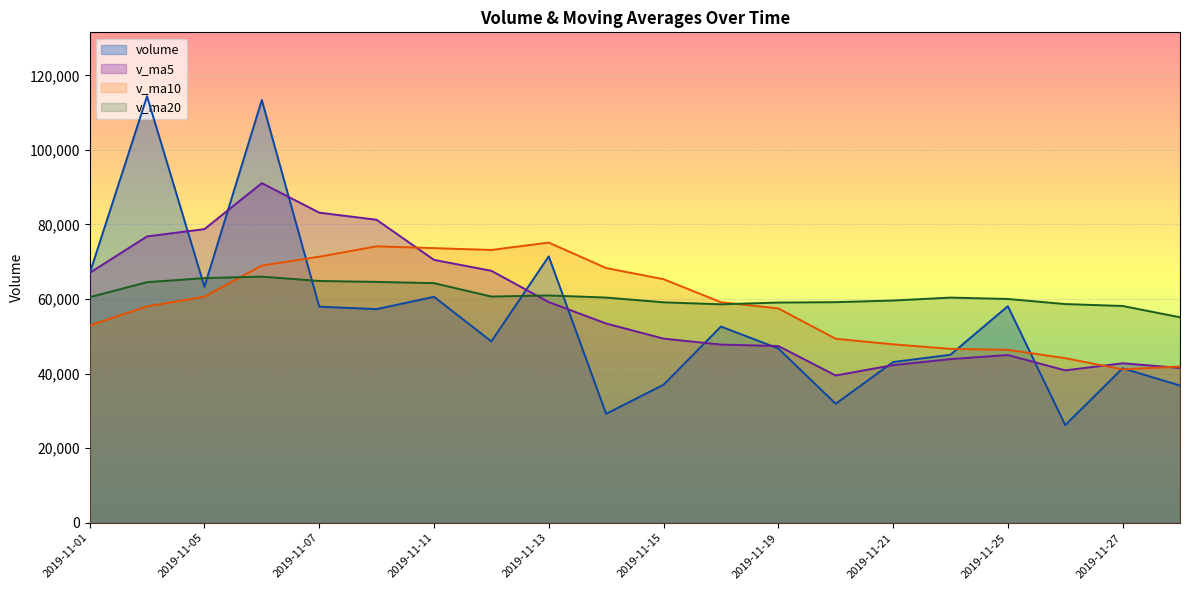

List the series in order of their peak value, highest first.

volume, v_ma5, v_ma10, v_ma20